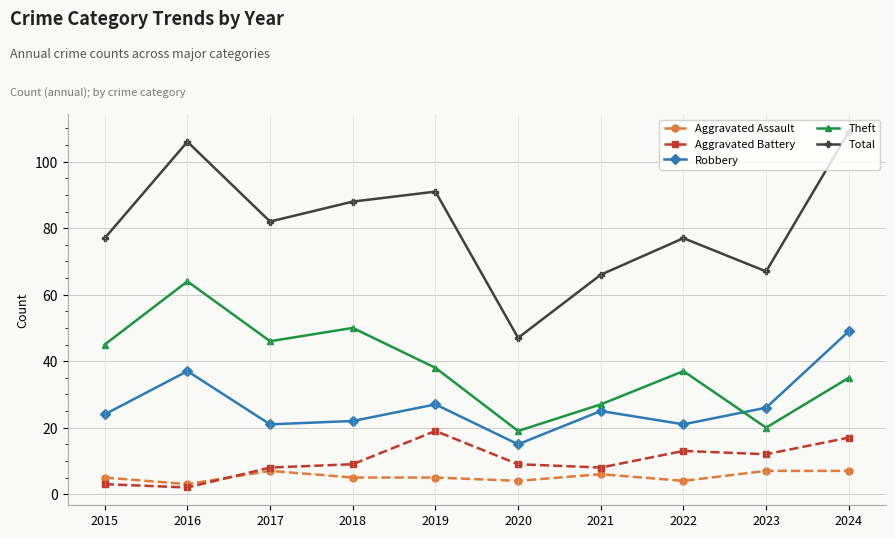

At how many categories does at least one series exceed 38?

10